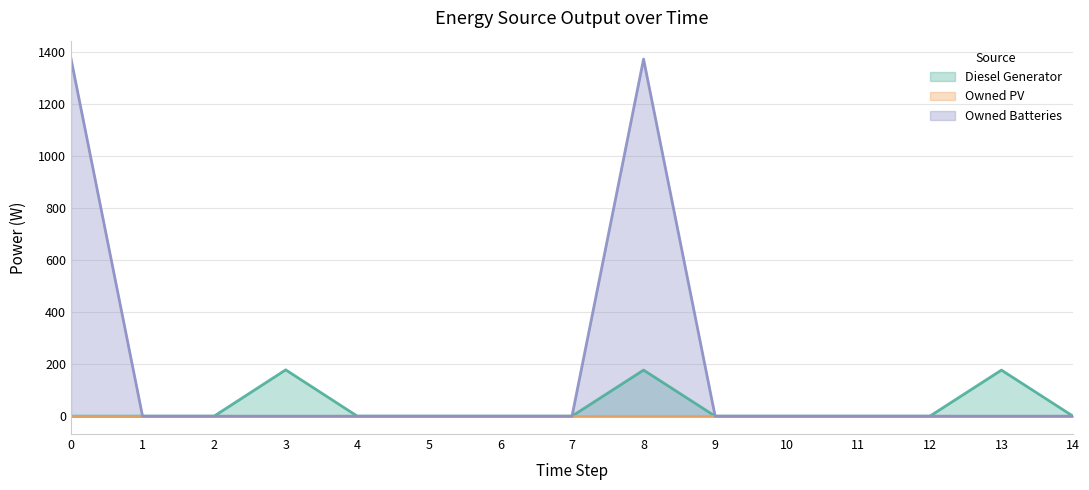

Between 5 and 14, which is larger?

5